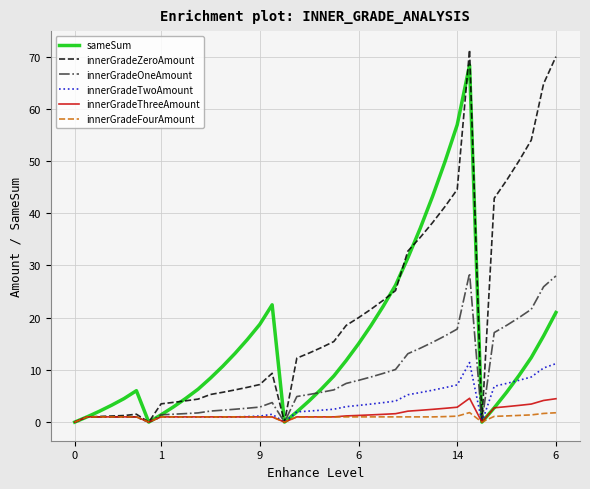

Which series has the largest range (max minus min)?

innerGradeZeroAmount